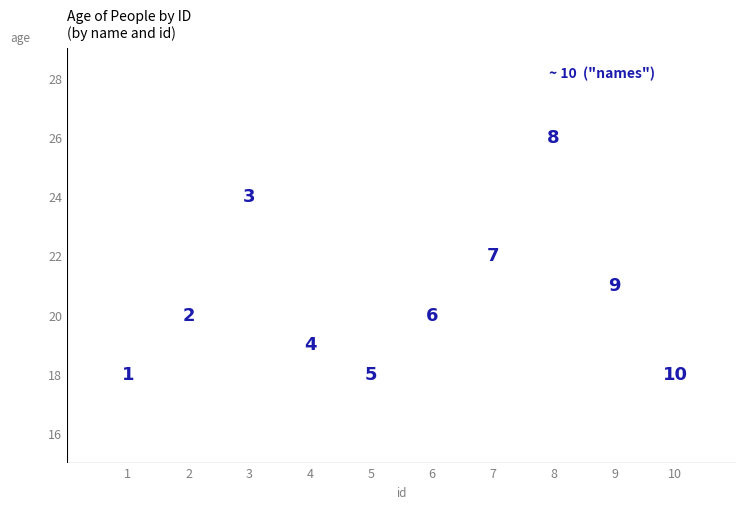

What is the range of Y values (max minus min)?

8